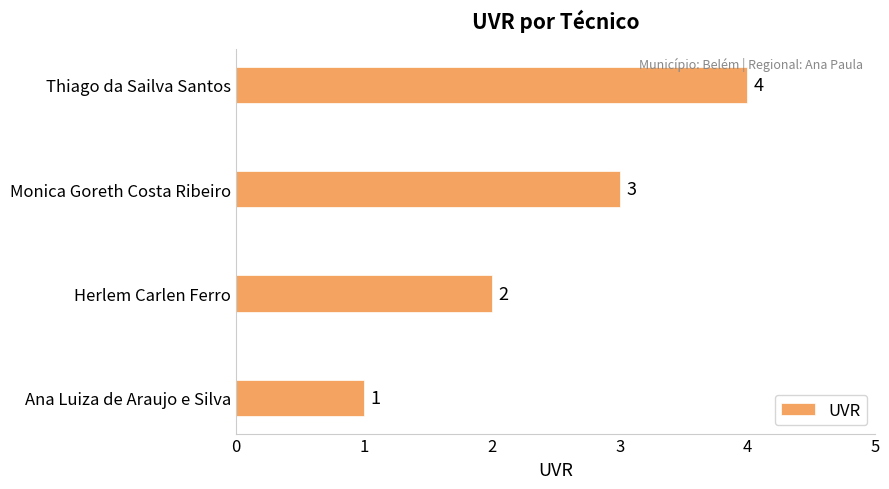

What is the minimum value shown in the chart?

1